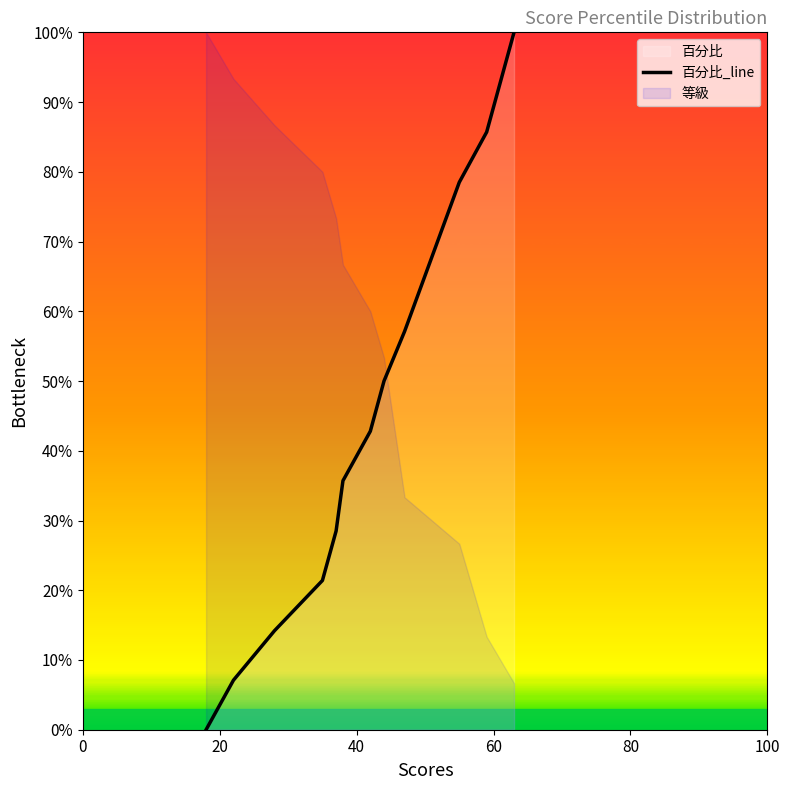

What is the greatest value displayed?

1.0